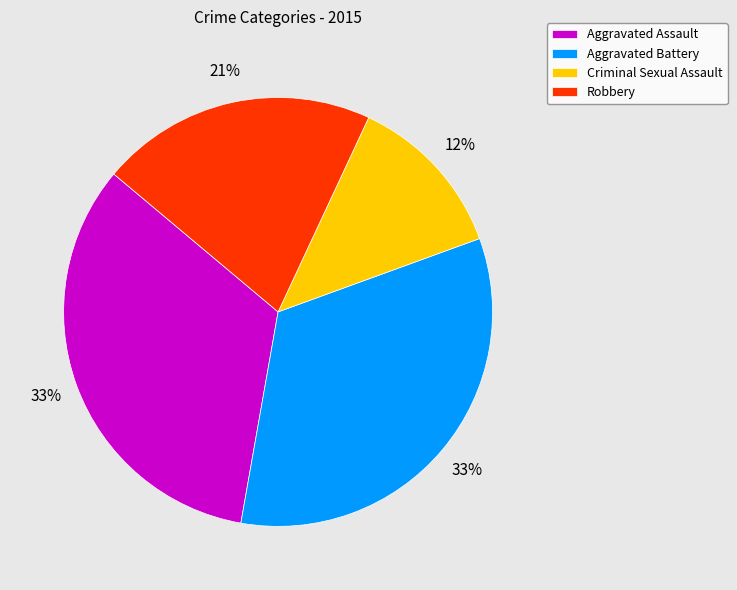

Which slice is the smallest?

Criminal Sexual Assault